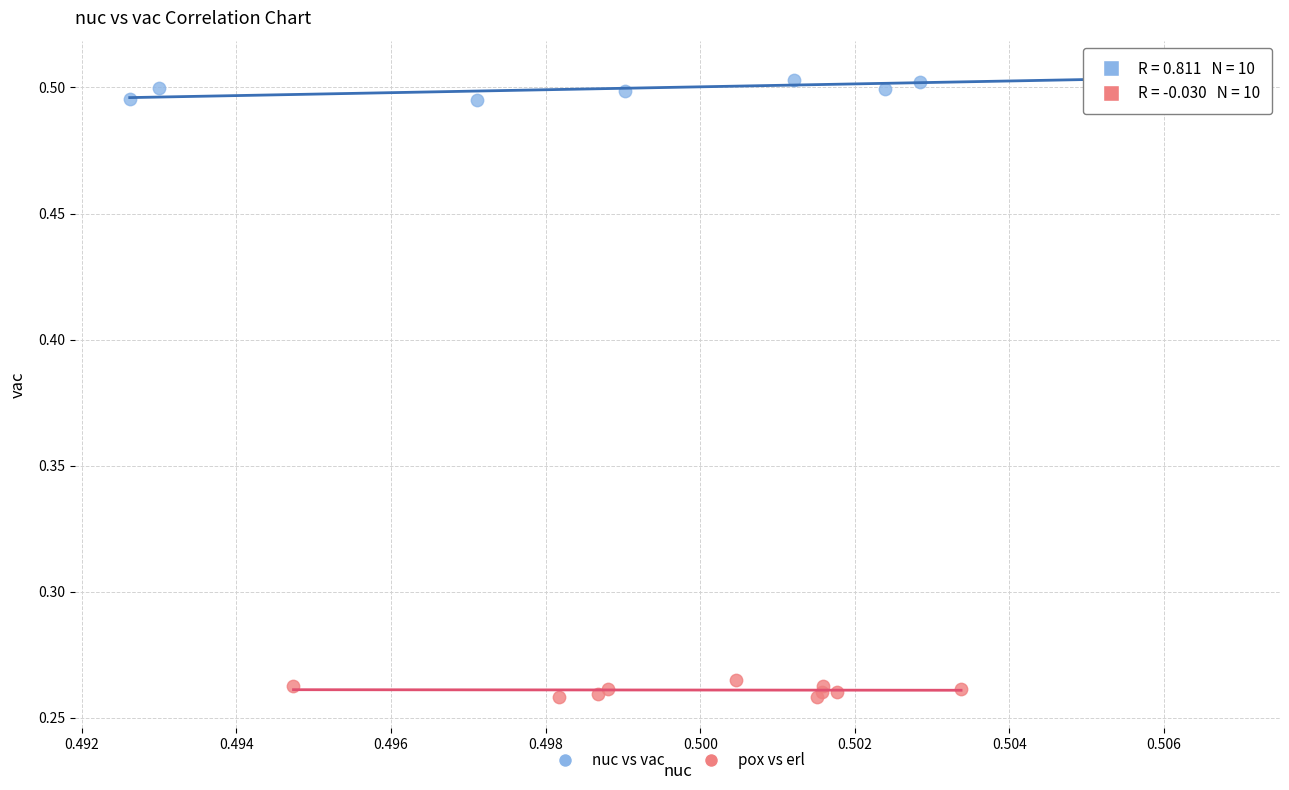

What are all the series names shown in the legend?

nuc vs vac, pox vs erl